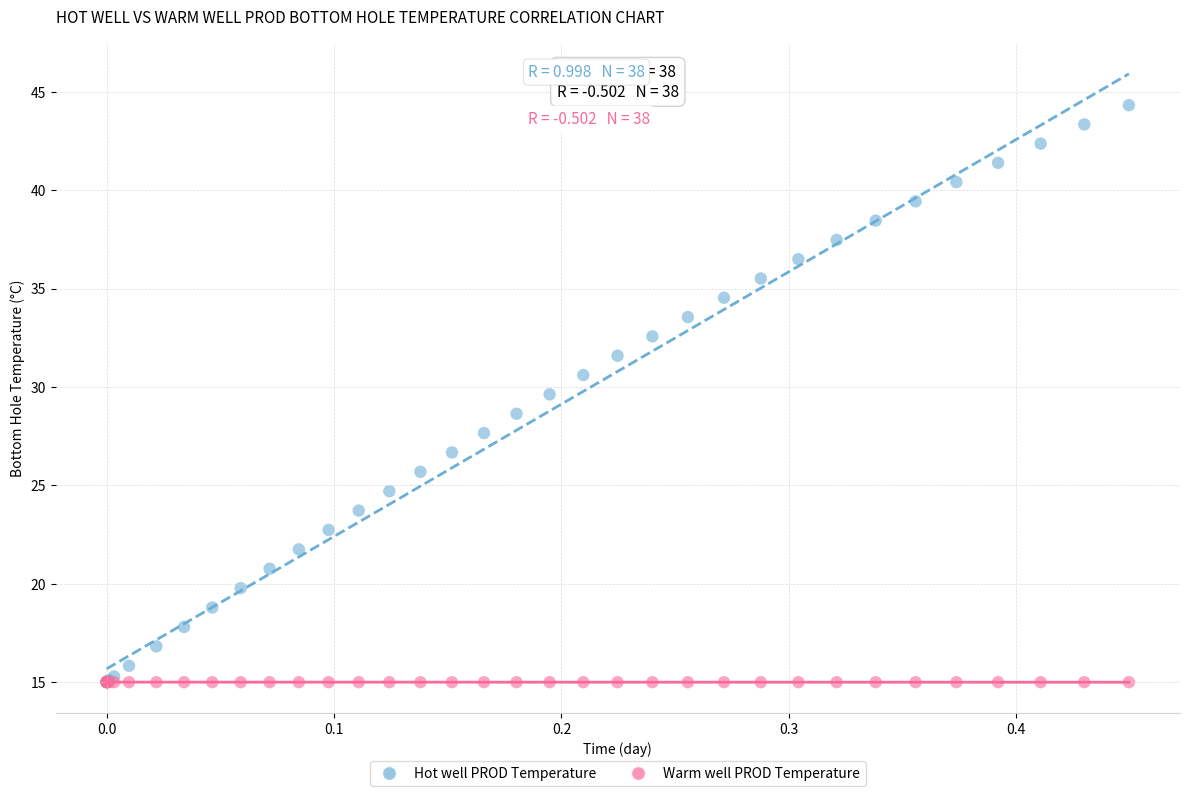

What are all the series names shown in the legend?

Hot well PROD Temperature, Warm well PROD Temperature